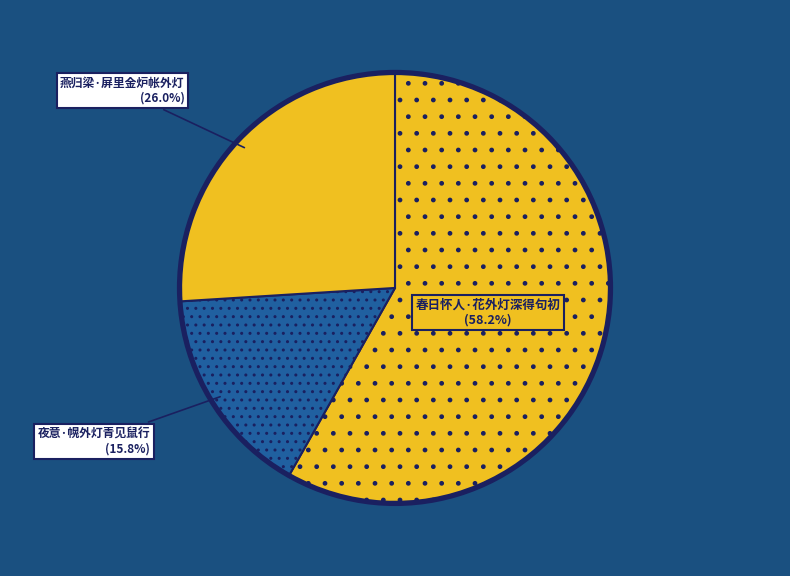

Which category has the smallest portion of the pie?

夜意·幌外灯青见鼠行